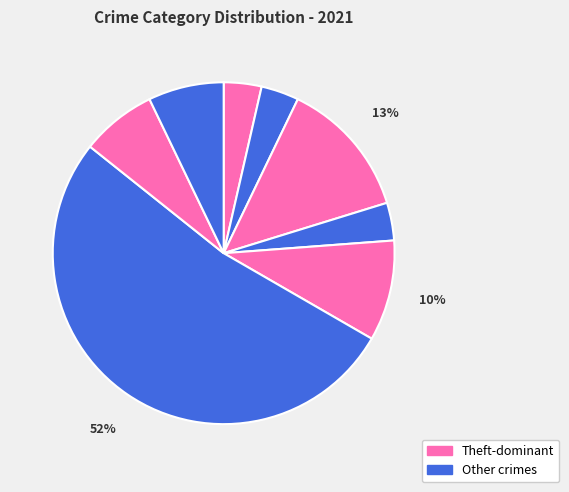

To the nearest percent, what is the difference between the largest and smallest slice percentages?

49%